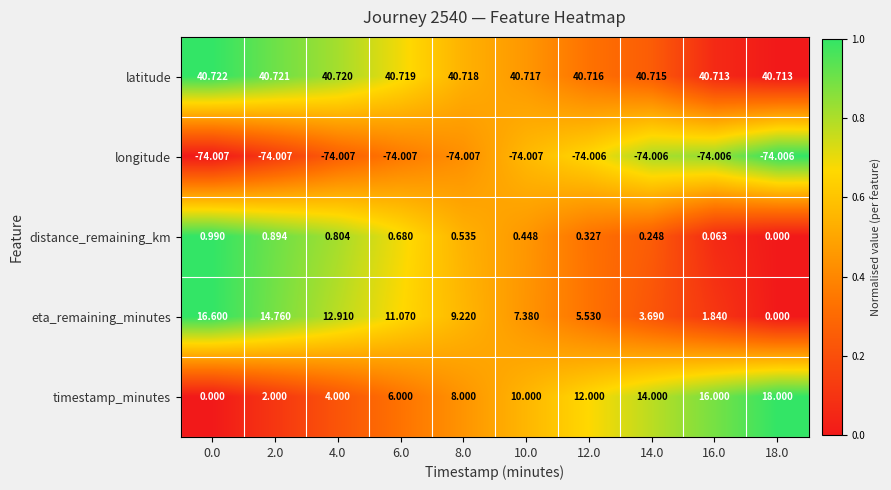

At 2.0, list the series in order from smallest to largest.

longitude, distance_remaining_km, timestamp_minutes, eta_remaining_minutes, latitude